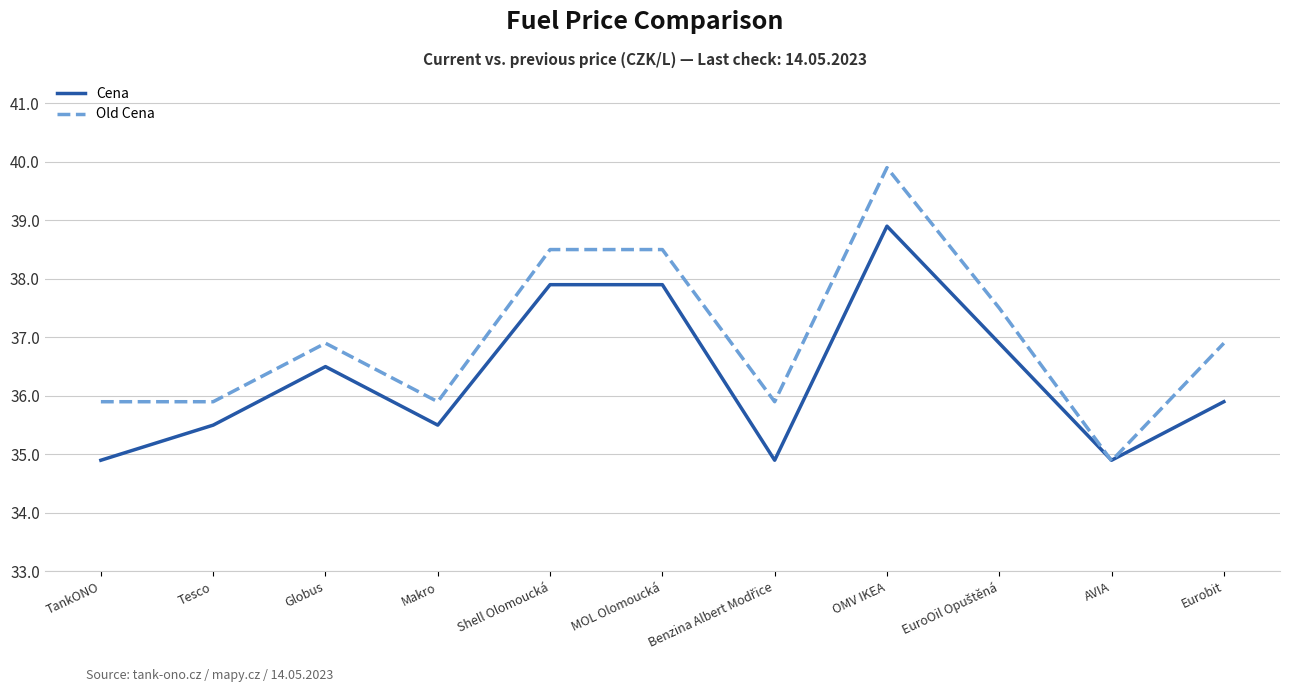

Rank the series by their average value, from highest to lowest.

Old Cena, Cena